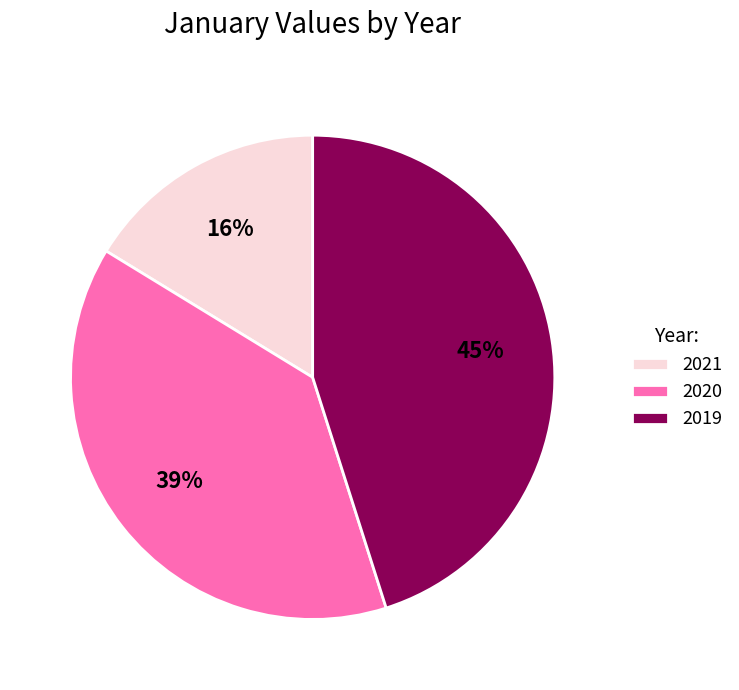

The 2021 slice represents 16% of the pie. True or false?

True